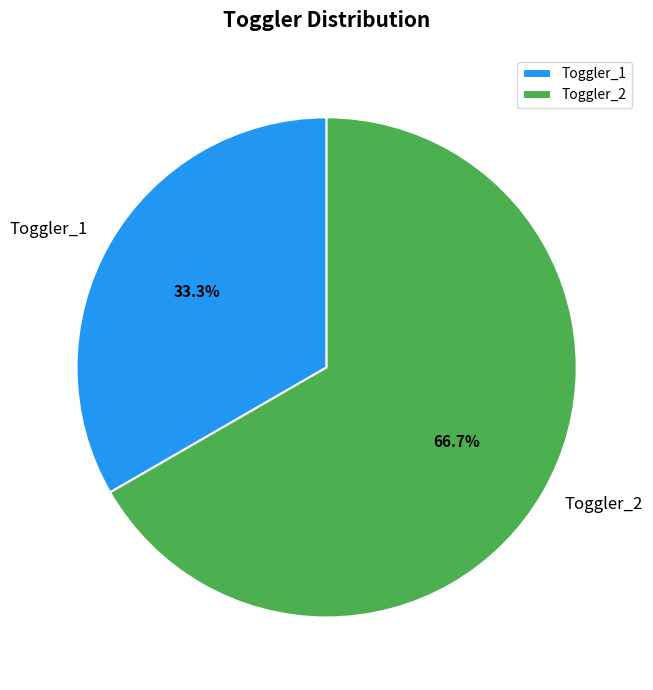

How many segments does this pie chart have?

2